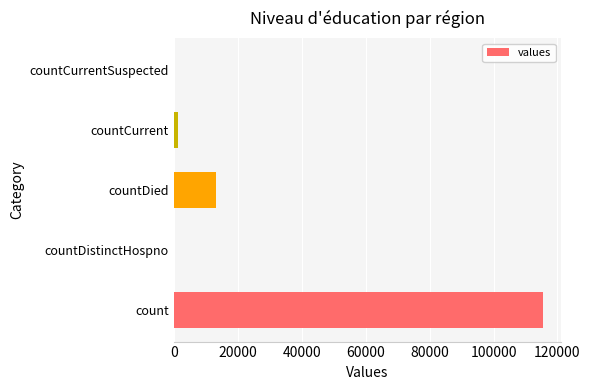

Where is the data nearest to the value 57689?

countDied